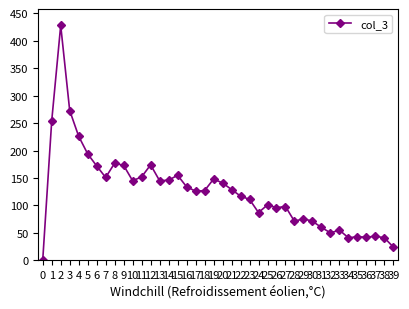

Where is the data nearest to the value 214?

4